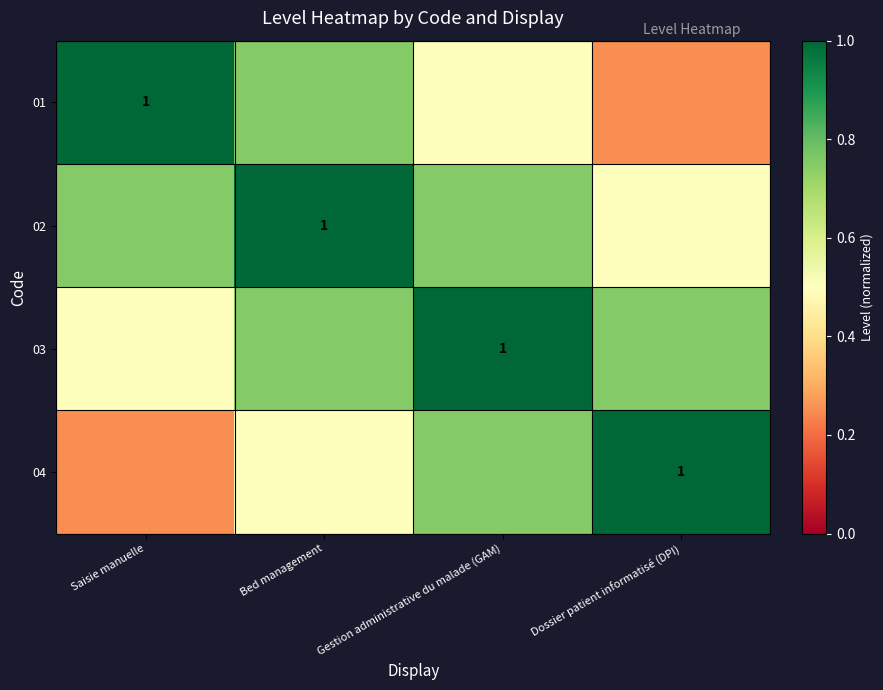

List the series in order of their peak value, lowest first.

01, 02, 03, 04